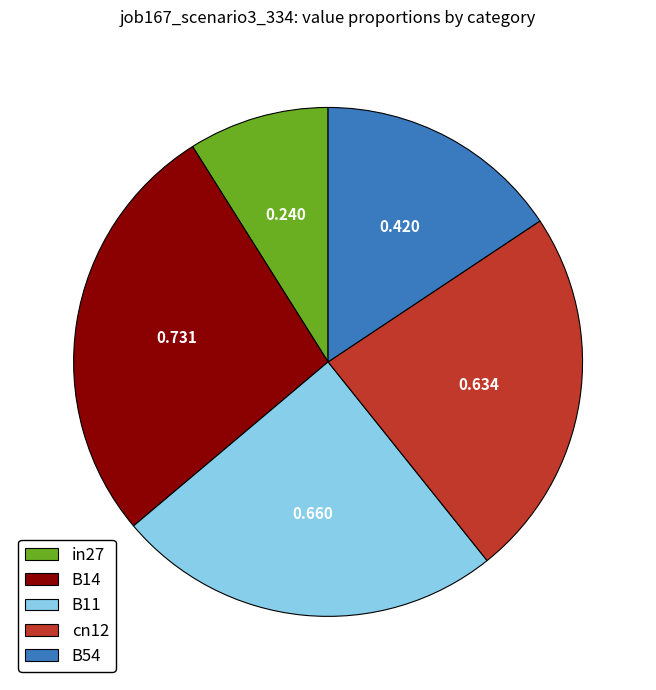

Combined, do cn12 and B11 account for over 50%?

No